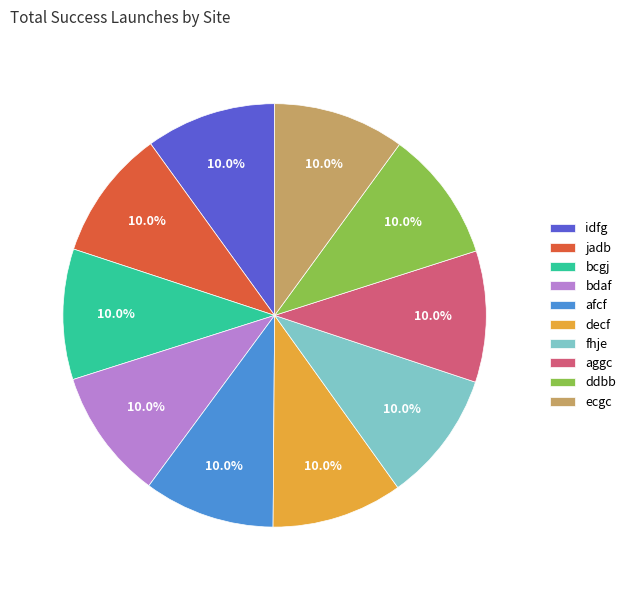

How many slices are in this pie chart?

10